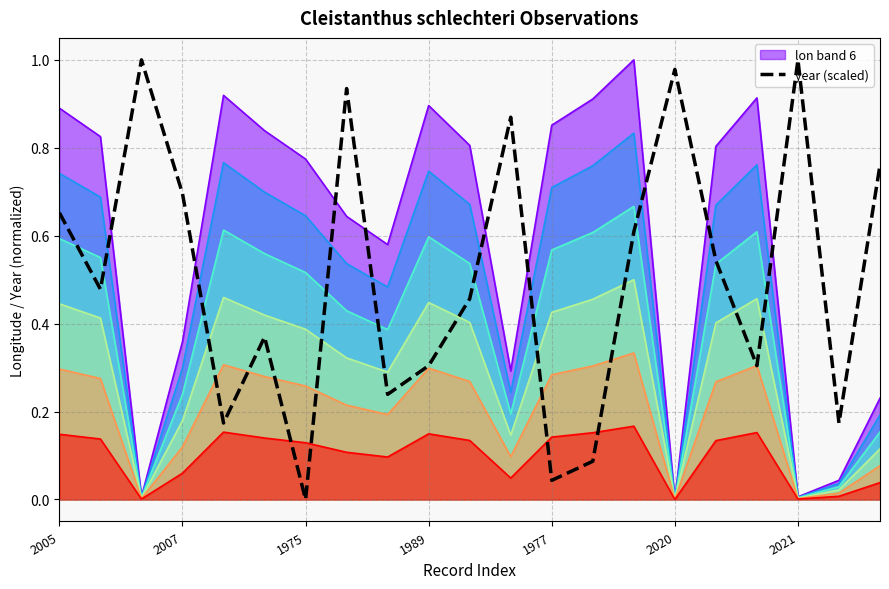

What is the total value across all series at 2020?

1.0